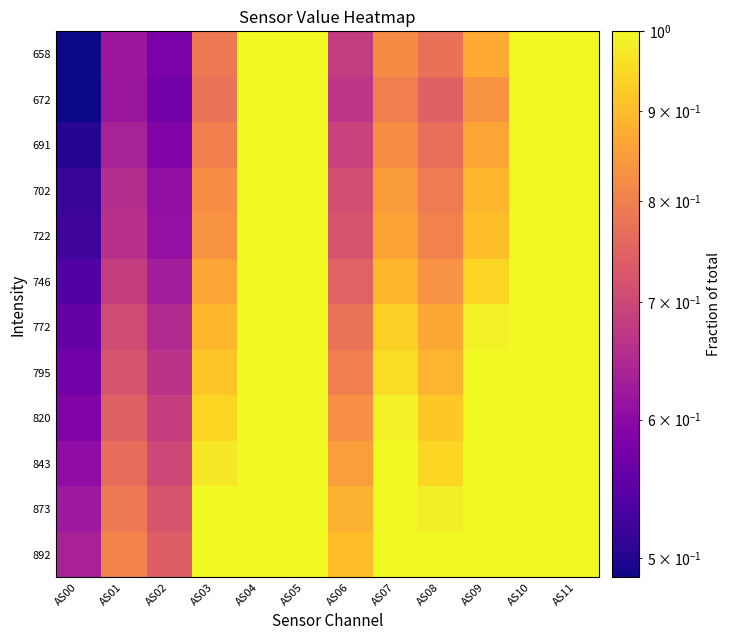

At AS02, list the series in order from largest to smallest.

892, 873, 843, 820, 795, 772, 746, 722, 702, 691, 658, 672